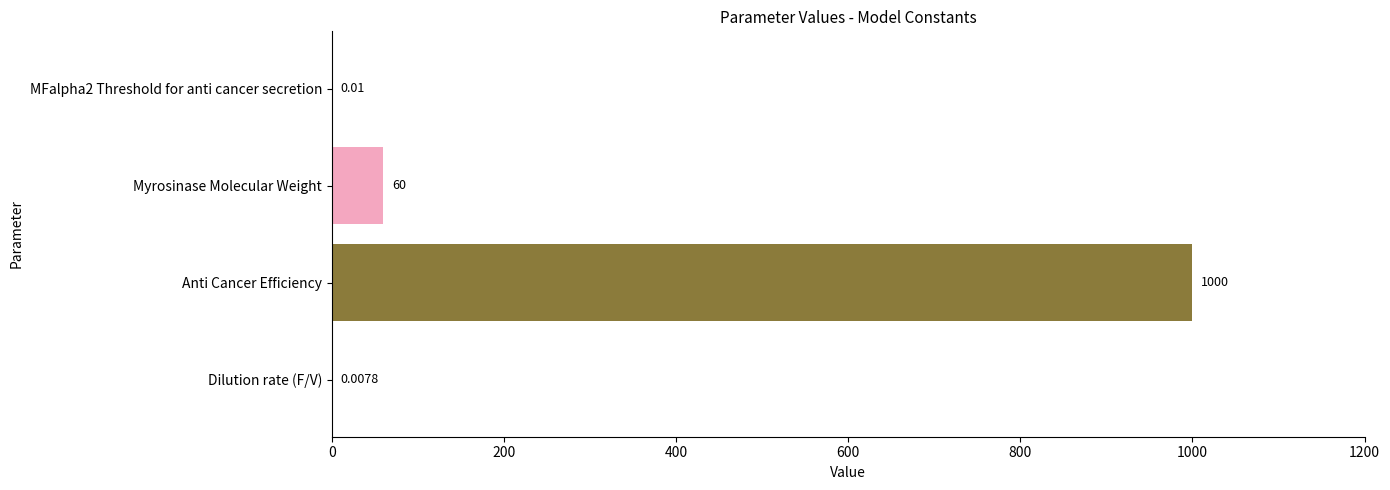

What is the sum of the values at Anti Cancer Efficiency and Dilution rate (F/V)?

1000.0